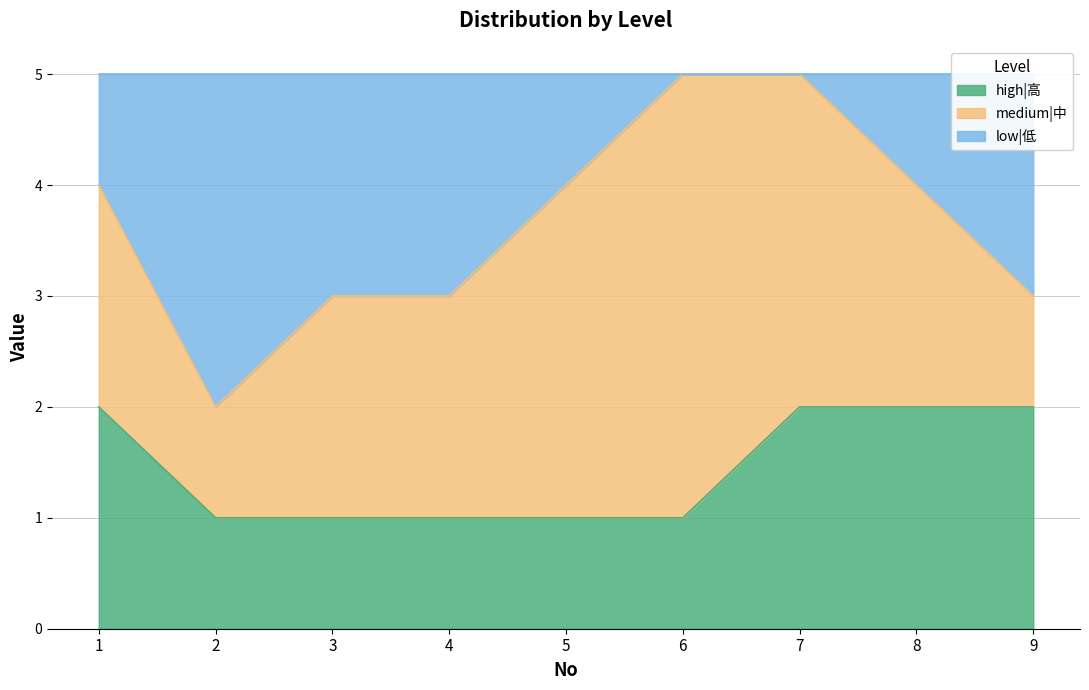

The high|高 series shows 1 at 6. True or false?

True